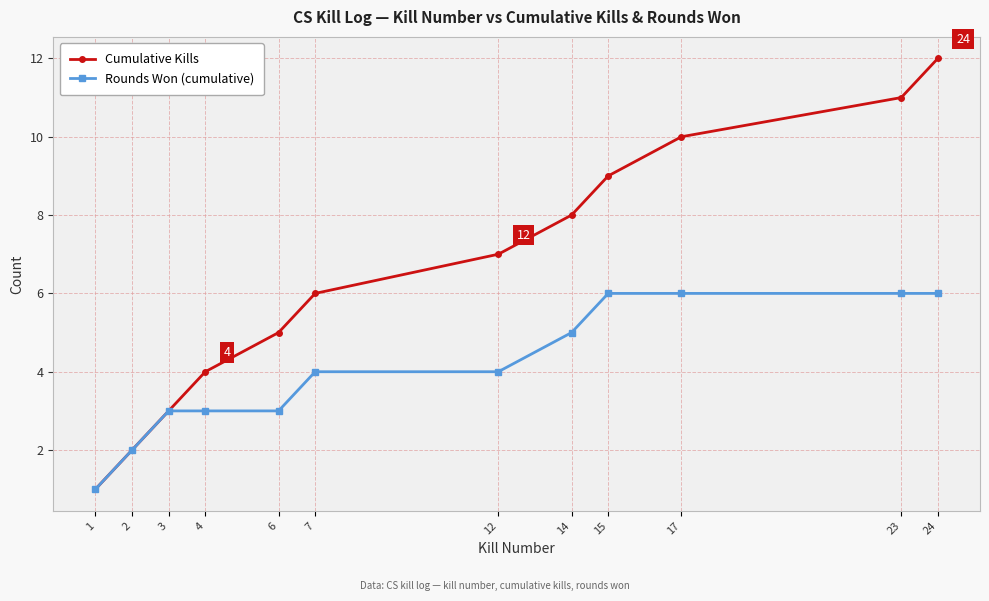

Which series has the largest total across all categories?

Cumulative Kills